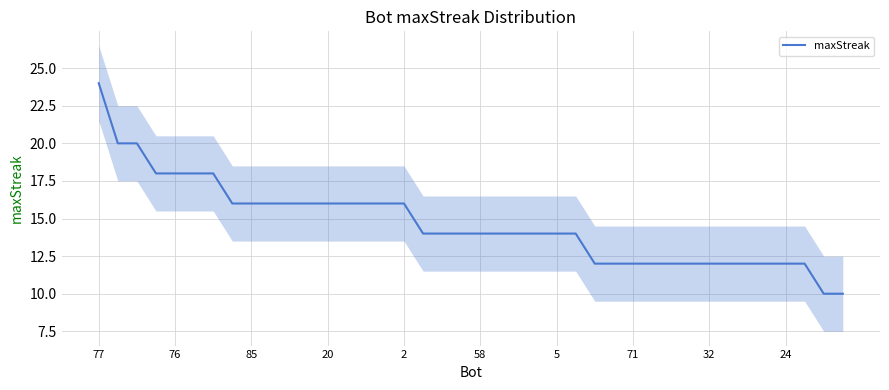

The value of maxStreak at 5 is 14. True or false?

True